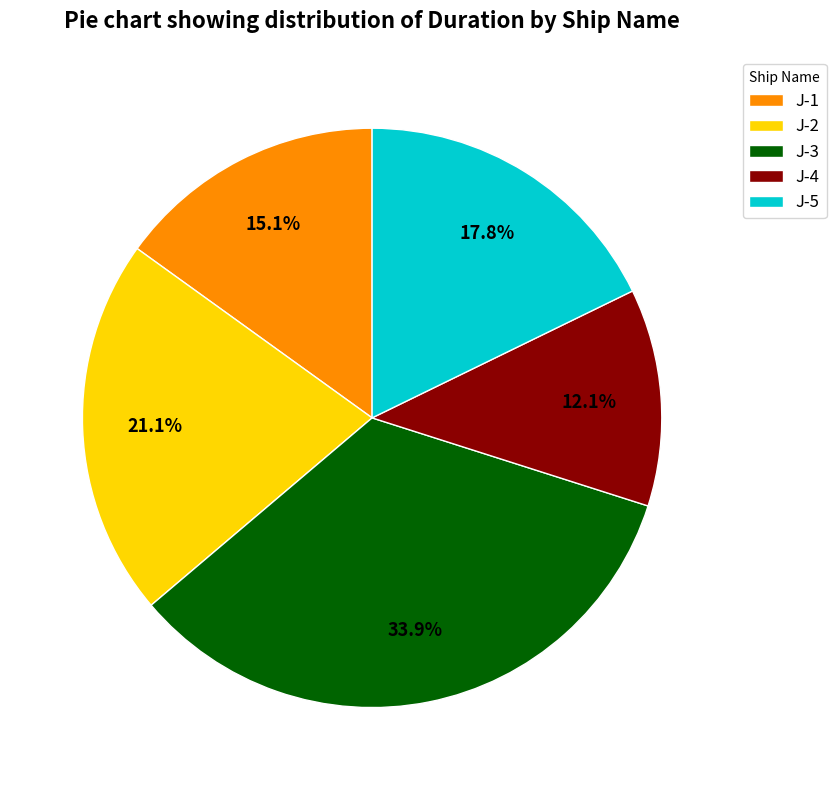

Is it true that J-4 is 12% of the pie?

True